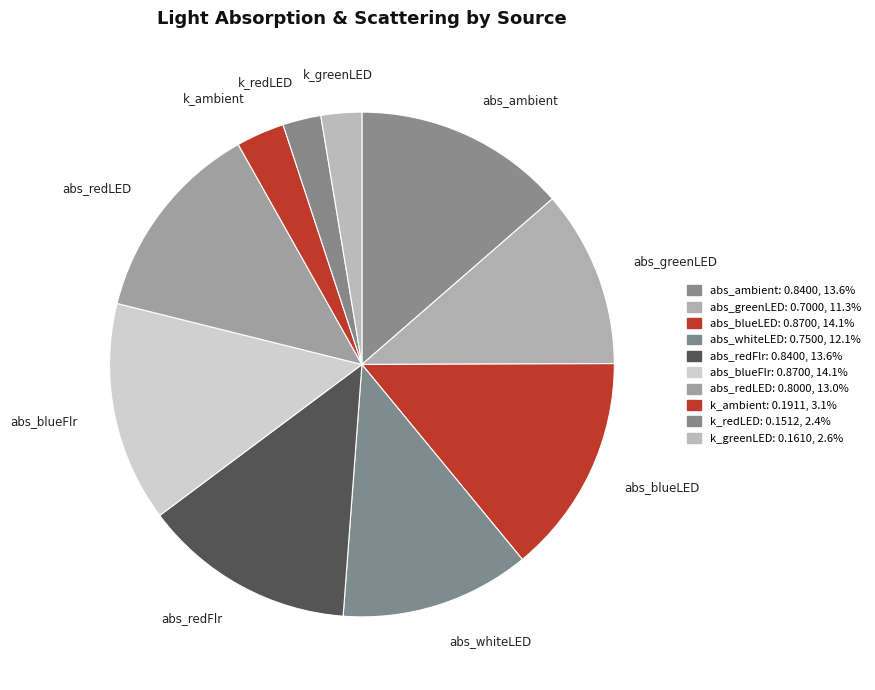

What percentage do k_greenLED and abs_blueLED together represent?

16.7%